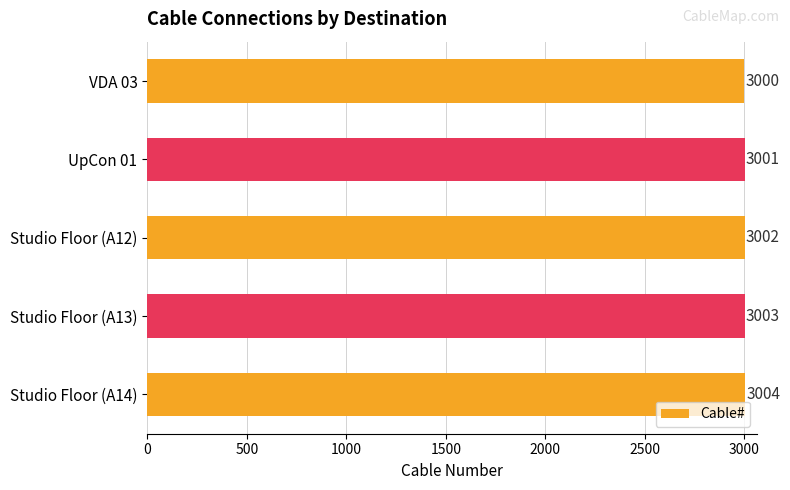

What is the ratio of the value at Studio Floor (A14) to the value at UpCon 01?

1.0